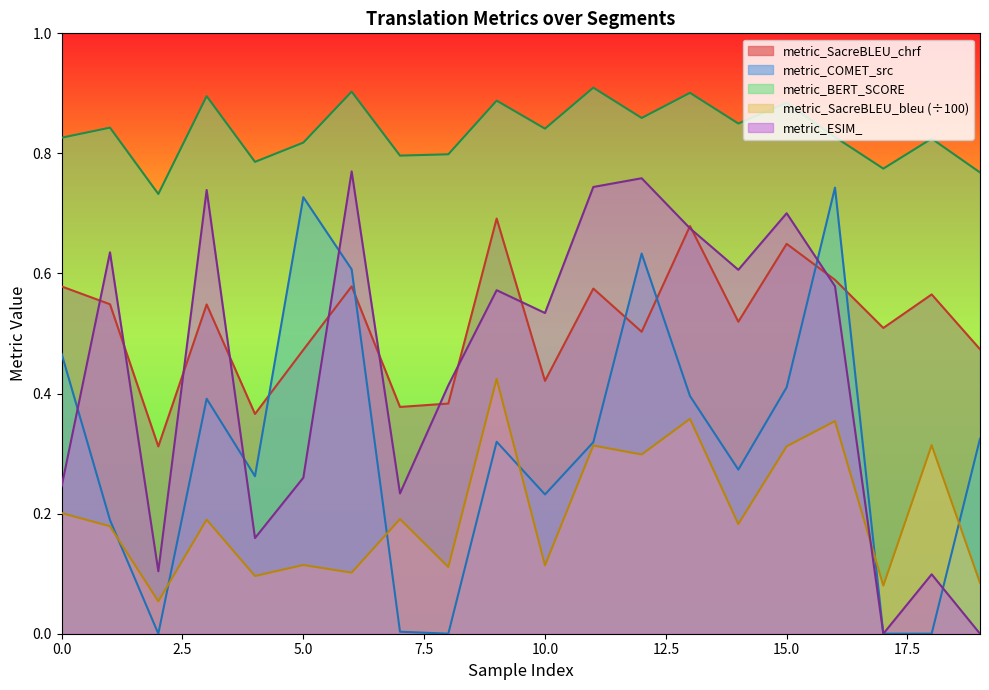

After their last crossing, which series has the higher values: metric_COMET_src or metric_SacreBLEU_chrf?

metric_SacreBLEU_chrf